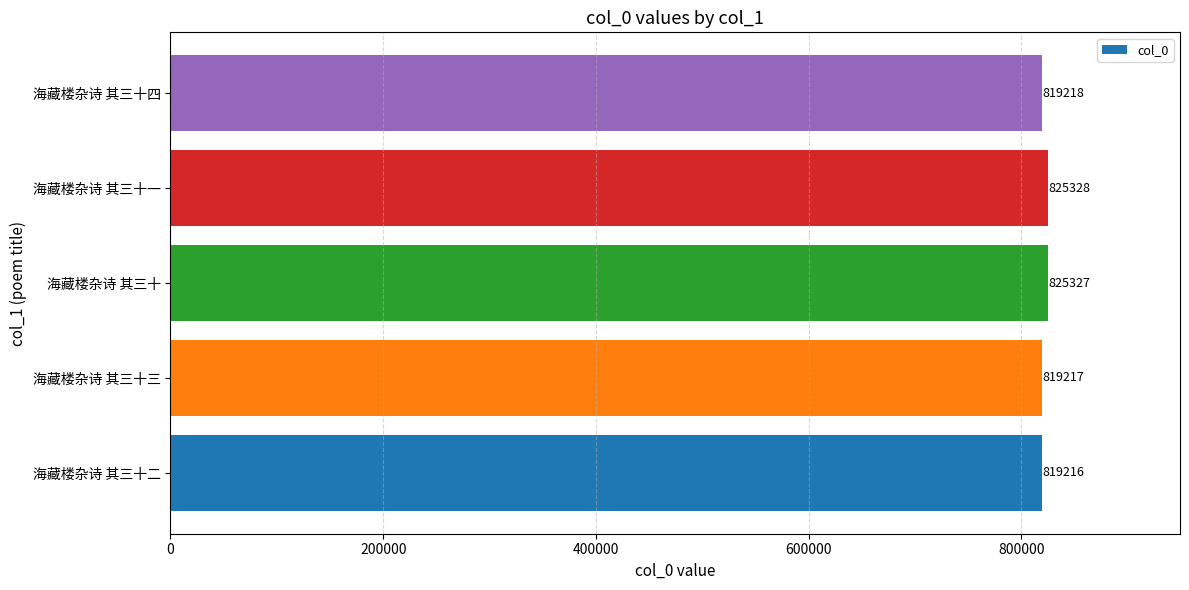

What is the change in value from 海藏楼杂诗 其三十二 to 海藏楼杂诗 其三十一?

+6112